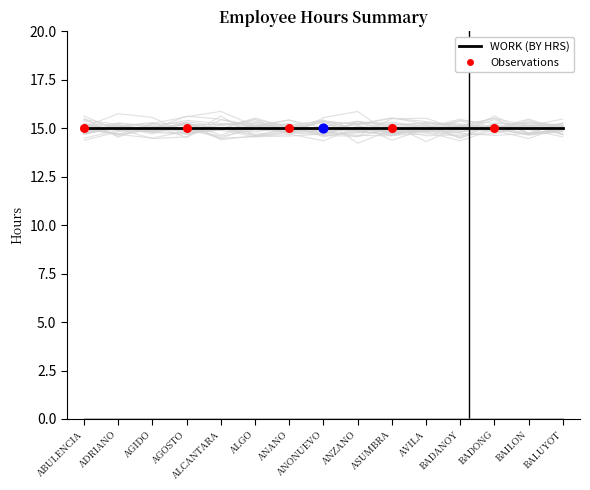

Which series has the largest total across all categories?

WORK (BY HRS)